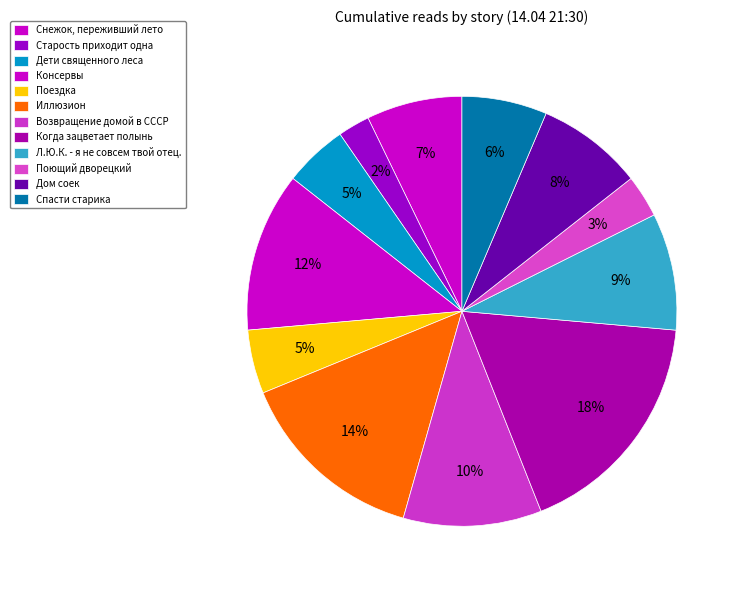

What is the smallest slice in the pie chart?

Старость приходит одна